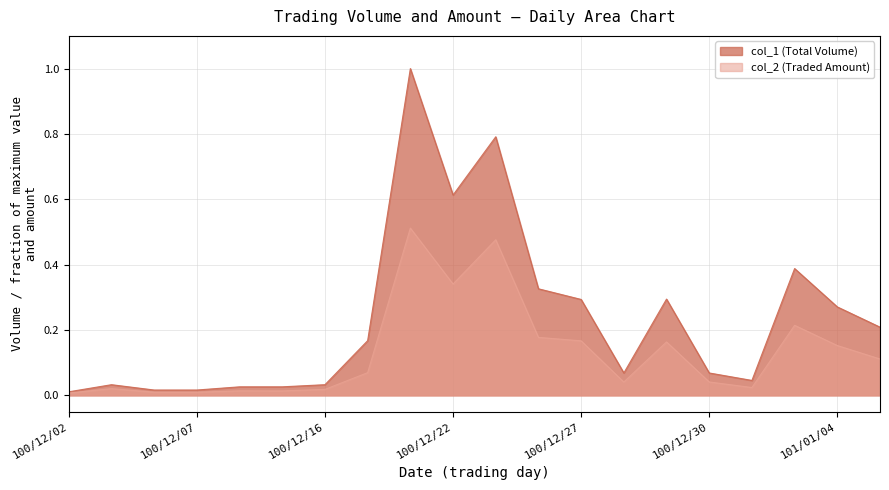

What is the difference between the maximum and second lowest values in the col_1 series?

1.0